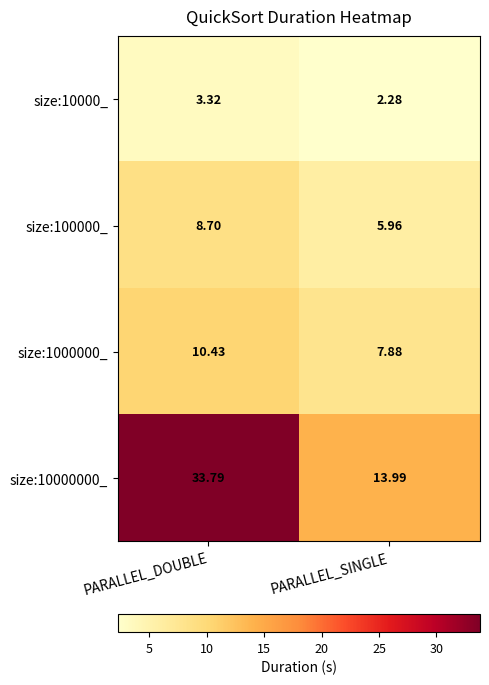

At which category does the chart reach its peak across all series?

PARALLEL_DOUBLE